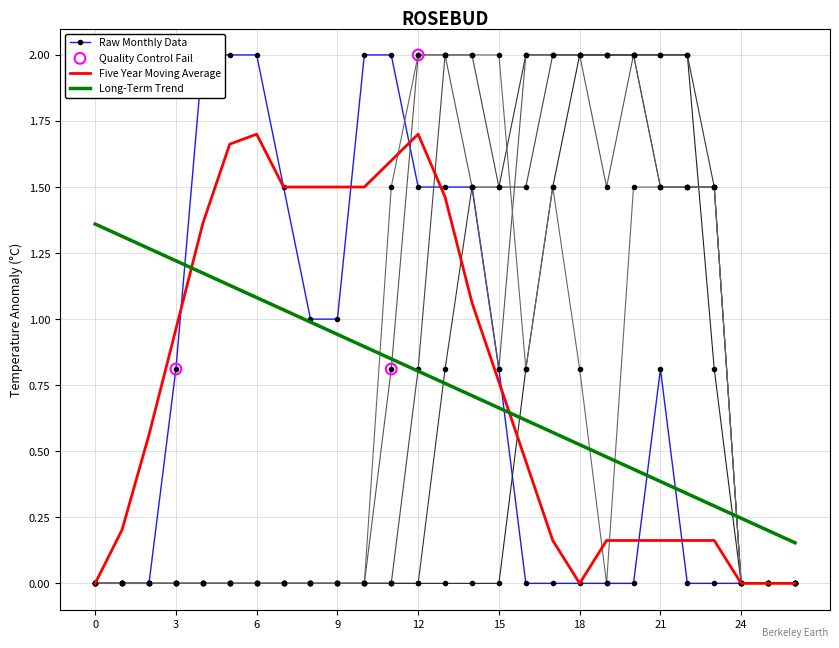

The Long-Term Trend series shows 1.2 at 3. True or false?

True